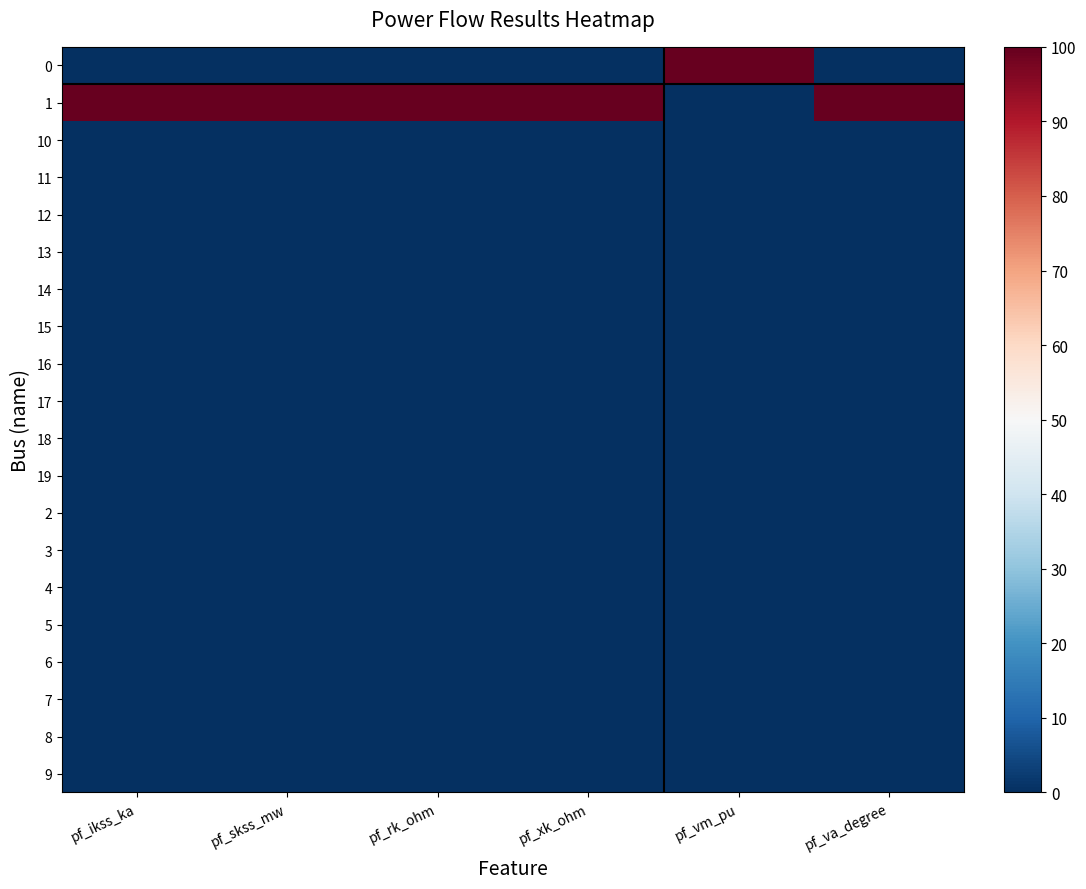

Reading right to left, list all the values displayed in this chart.

0: pf_va_degree=0.0	pf_vm_pu=100.0	pf_xk_ohm=0.0	pf_rk_ohm=0.0	pf_skss_mw=0.0	pf_ikss_ka=0.0
1: pf_va_degree=100.0	pf_vm_pu=0.0	pf_xk_ohm=100.0	pf_rk_ohm=100.0	pf_skss_mw=100.0	pf_ikss_ka=100.0
10: pf_va_degree=0.0	pf_vm_pu=0.0	pf_xk_ohm=0.0	pf_rk_ohm=0.0	pf_skss_mw=0.0	pf_ikss_ka=0.0
11: pf_va_degree=0.0	pf_vm_pu=0.0	pf_xk_ohm=0.0	pf_rk_ohm=0.0	pf_skss_mw=0.0	pf_ikss_ka=0.0
12: pf_va_degree=0.0	pf_vm_pu=0.0	pf_xk_ohm=0.0	pf_rk_ohm=0.0	pf_skss_mw=0.0	pf_ikss_ka=0.0
13: pf_va_degree=0.0	pf_vm_pu=0.0	pf_xk_ohm=0.0	pf_rk_ohm=0.0	pf_skss_mw=0.0	pf_ikss_ka=0.0
14: pf_va_degree=0.0	pf_vm_pu=0.0	pf_xk_ohm=0.0	pf_rk_ohm=0.0	pf_skss_mw=0.0	pf_ikss_ka=0.0
15: pf_va_degree=0.0	pf_vm_pu=0.0	pf_xk_ohm=0.0	pf_rk_ohm=0.0	pf_skss_mw=0.0	pf_ikss_ka=0.0
16: pf_va_degree=0.0	pf_vm_pu=0.0	pf_xk_ohm=0.0	pf_rk_ohm=0.0	pf_skss_mw=0.0	pf_ikss_ka=0.0
17: pf_va_degree=0.0	pf_vm_pu=0.0	pf_xk_ohm=0.0	pf_rk_ohm=0.0	pf_skss_mw=0.0	pf_ikss_ka=0.0
18: pf_va_degree=0.0	pf_vm_pu=0.0	pf_xk_ohm=0.0	pf_rk_ohm=0.0	pf_skss_mw=0.0	pf_ikss_ka=0.0
19: pf_va_degree=0.0	pf_vm_pu=0.0	pf_xk_ohm=0.0	pf_rk_ohm=0.0	pf_skss_mw=0.0	pf_ikss_ka=0.0
2: pf_va_degree=0.0	pf_vm_pu=0.0	pf_xk_ohm=0.0	pf_rk_ohm=0.0	pf_skss_mw=0.0	pf_ikss_ka=0.0
3: pf_va_degree=0.0	pf_vm_pu=0.0	pf_xk_ohm=0.0	pf_rk_ohm=0.0	pf_skss_mw=0.0	pf_ikss_ka=0.0
4: pf_va_degree=0.0	pf_vm_pu=0.0	pf_xk_ohm=0.0	pf_rk_ohm=0.0	pf_skss_mw=0.0	pf_ikss_ka=0.0
5: pf_va_degree=0.0	pf_vm_pu=0.0	pf_xk_ohm=0.0	pf_rk_ohm=0.0	pf_skss_mw=0.0	pf_ikss_ka=0.0
6: pf_va_degree=0.0	pf_vm_pu=0.0	pf_xk_ohm=0.0	pf_rk_ohm=0.0	pf_skss_mw=0.0	pf_ikss_ka=0.0
7: pf_va_degree=0.0	pf_vm_pu=0.0	pf_xk_ohm=0.0	pf_rk_ohm=0.0	pf_skss_mw=0.0	pf_ikss_ka=0.0
8: pf_va_degree=0.0	pf_vm_pu=0.0	pf_xk_ohm=0.0	pf_rk_ohm=0.0	pf_skss_mw=0.0	pf_ikss_ka=0.0
9: pf_va_degree=0.0	pf_vm_pu=0.0	pf_xk_ohm=0.0	pf_rk_ohm=0.0	pf_skss_mw=0.0	pf_ikss_ka=0.0